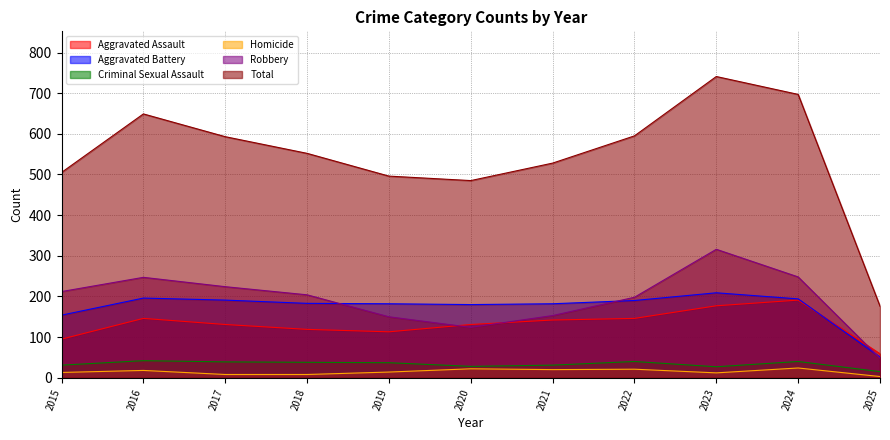

What is the minimum value for Aggravated Battery?

51